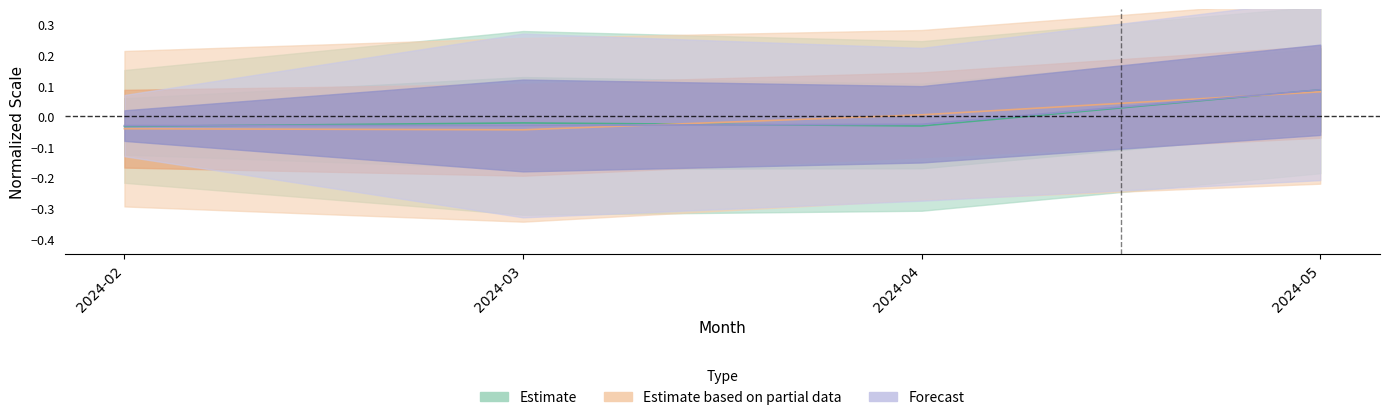

List the series in order of their overall mean, highest first.

Estimate_partial_want, Forecast_want, Estimate_want